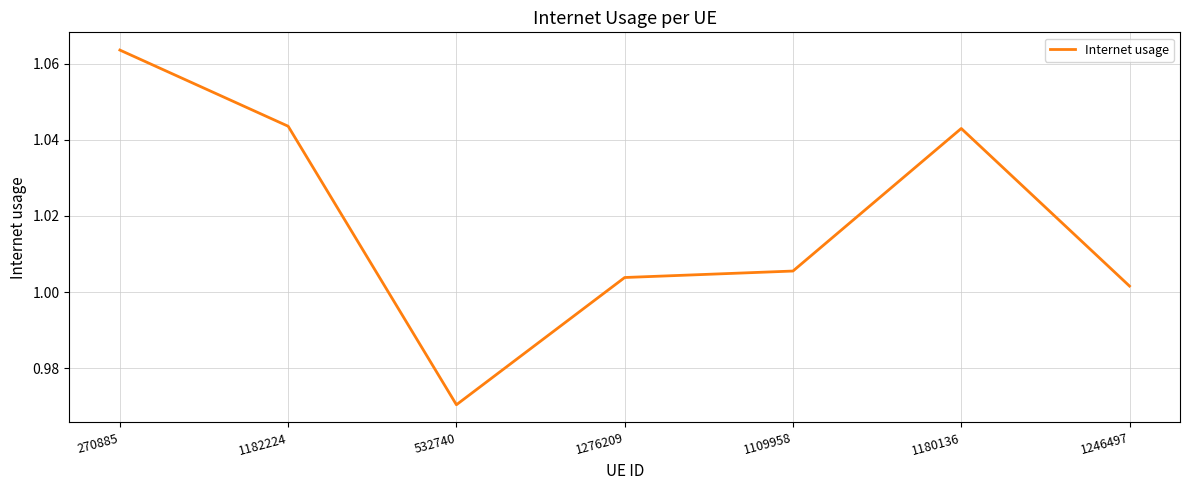

Which label corresponds to the largest value in the chart?

270885